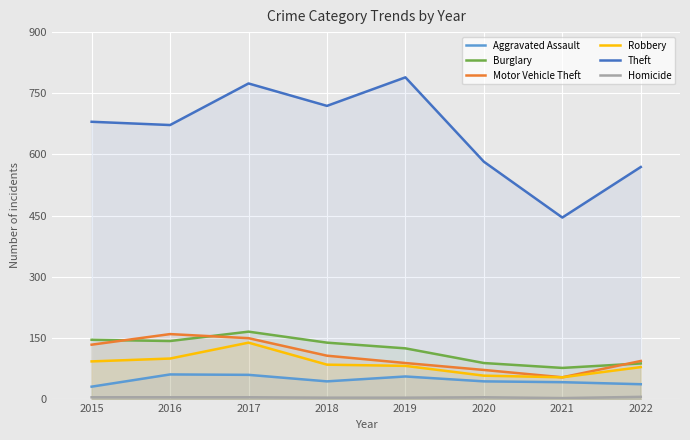

Which series has the widest spread of values?

Theft